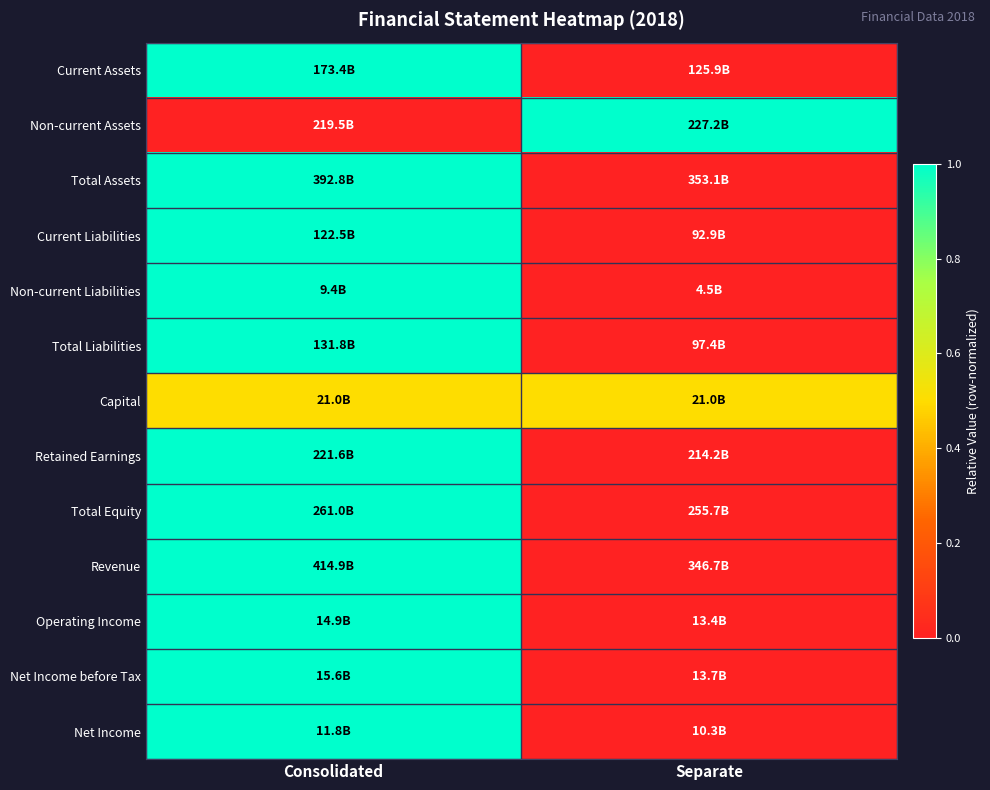

What is the difference between the highest and lowest values at Consolidated?

1.0